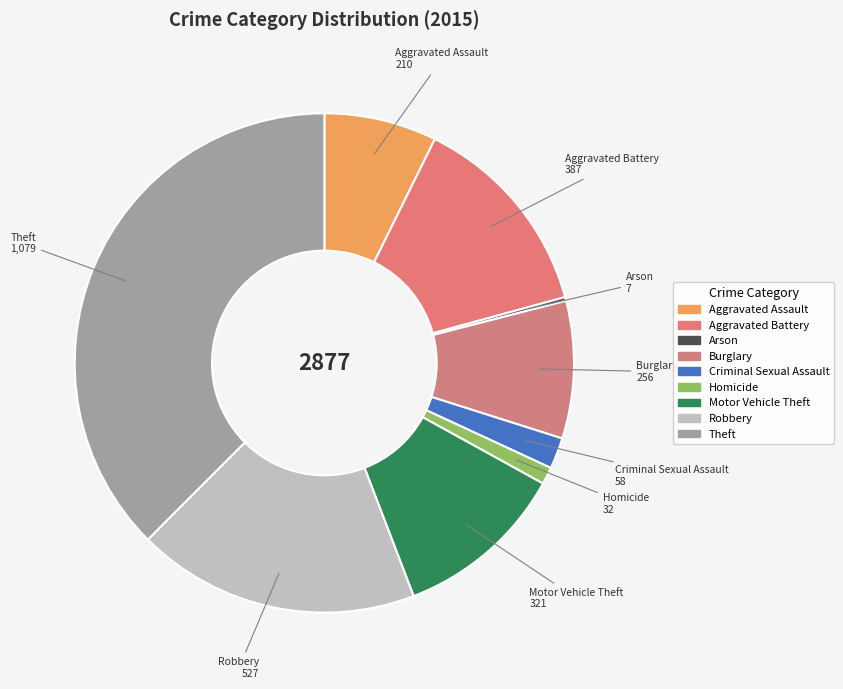

Is it true that Criminal Sexual Assault is 1% of the pie?

False